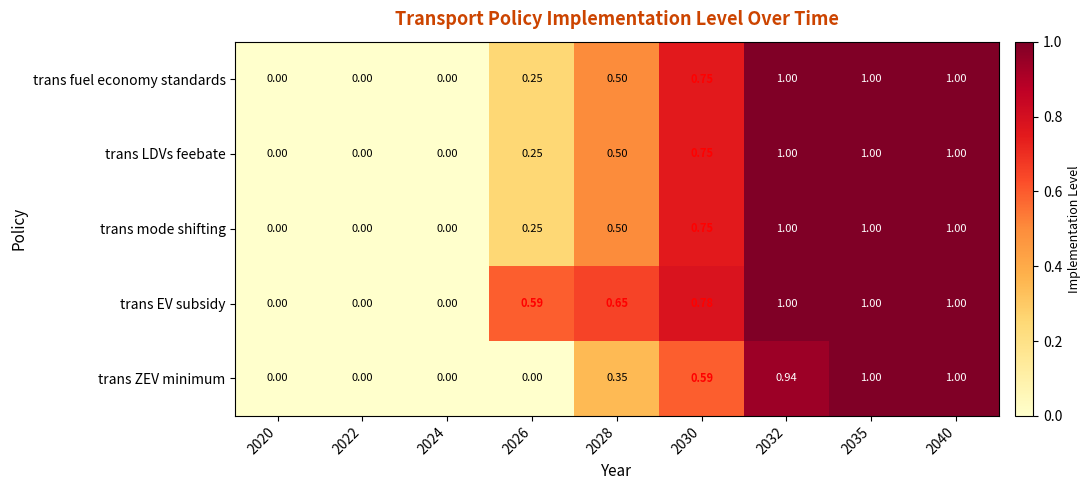

Which series has the largest total across all categories?

trans EV subsidy